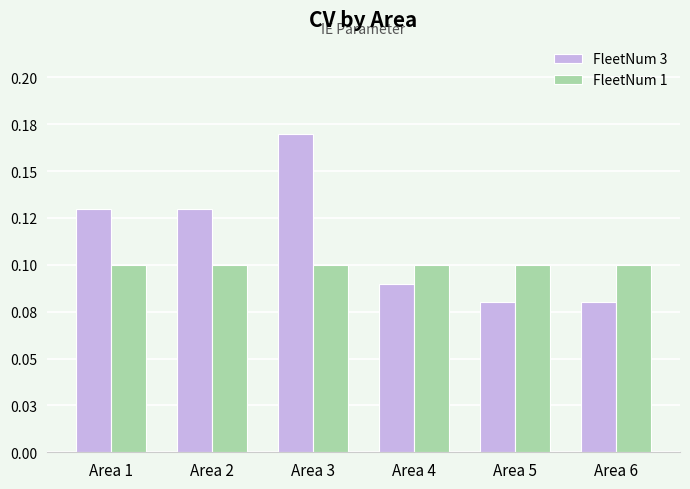

Does the chart contain stacked bars?

No